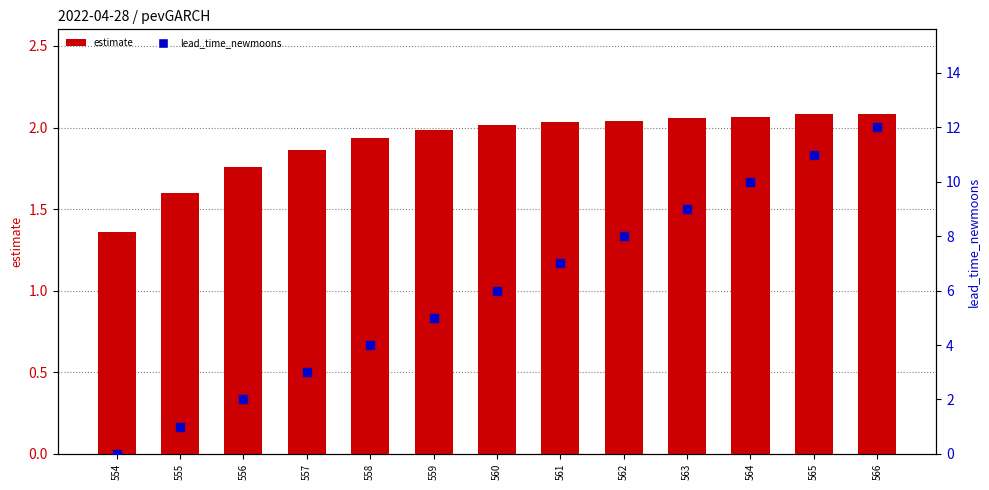

Which series has the largest total across all categories?

lead_time_newmoons